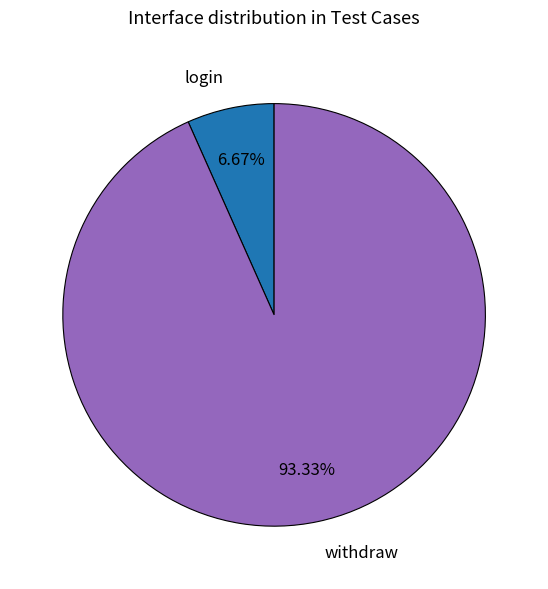

What is the total percentage of withdraw and login?

100.0%